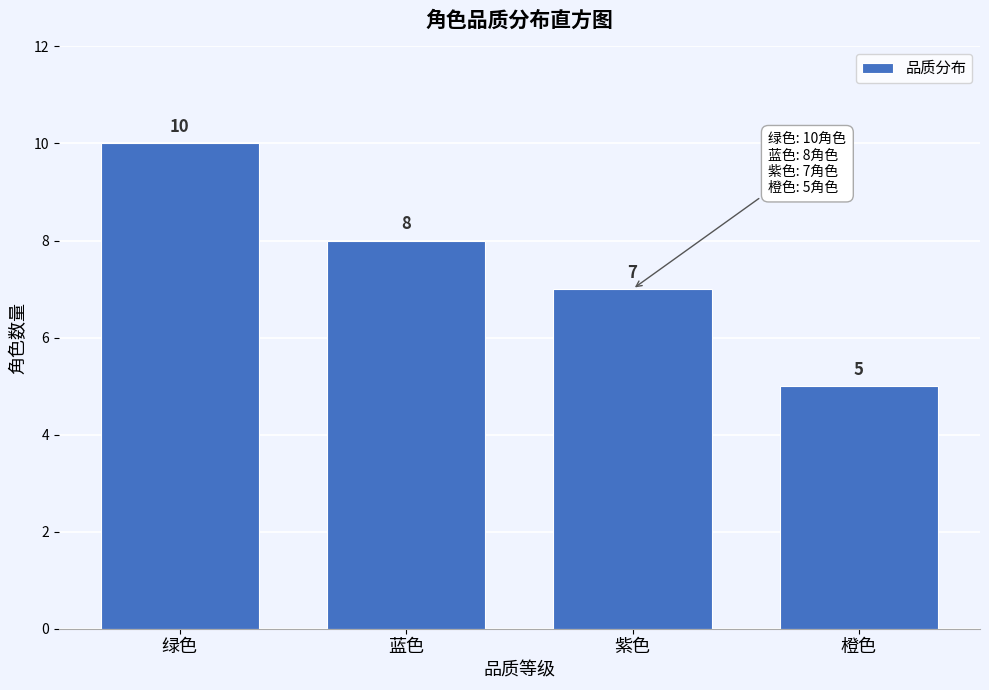

Reading right to left, transcribe all the data shown in this chart.

橙色=5	紫色=7	蓝色=8	绿色=10